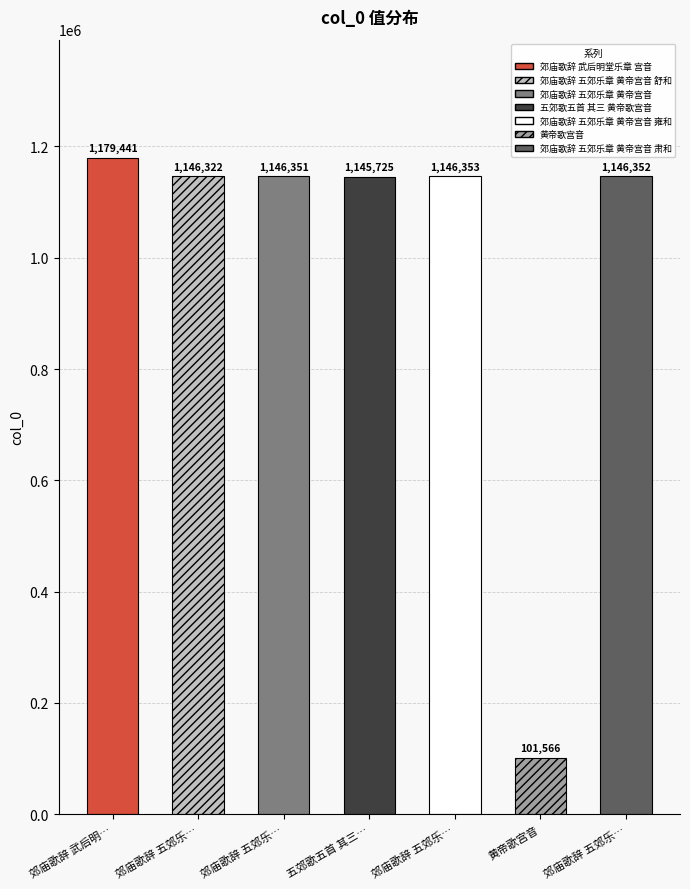

Which category has the lowest value across all series?

黄帝歌宫音